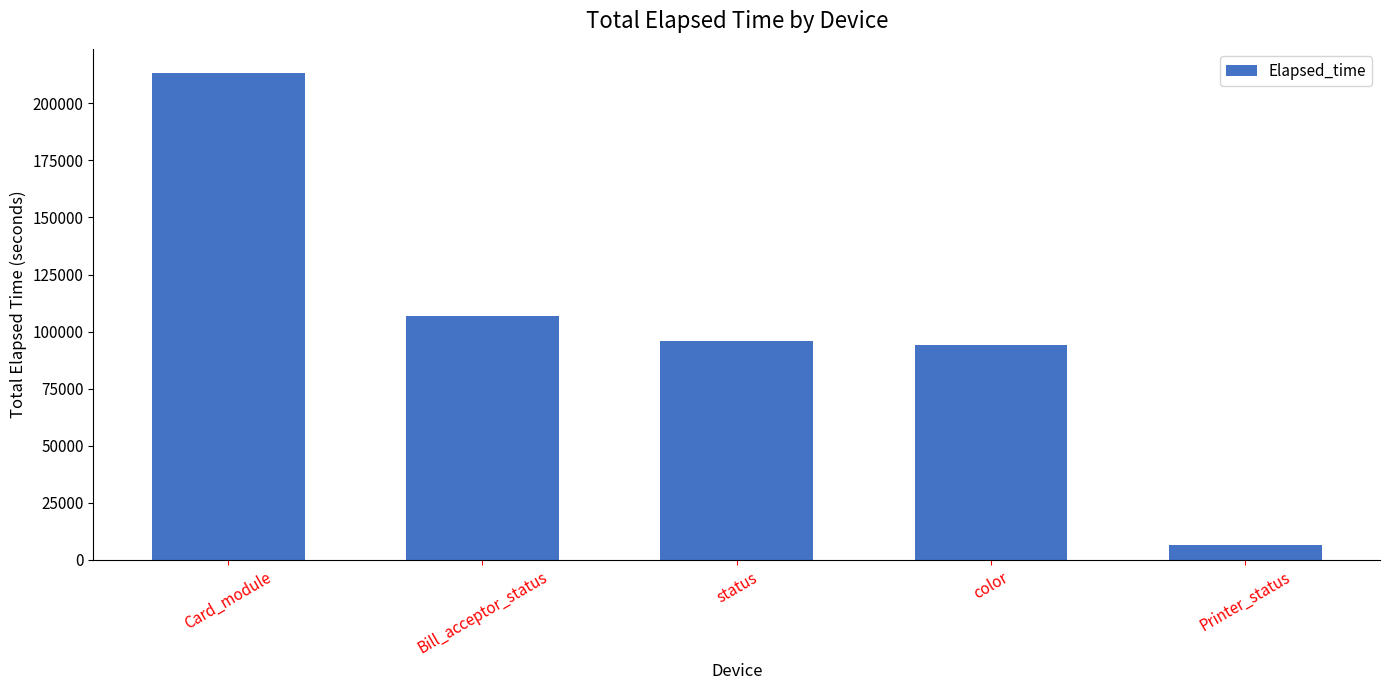

Are the bars horizontal?

No